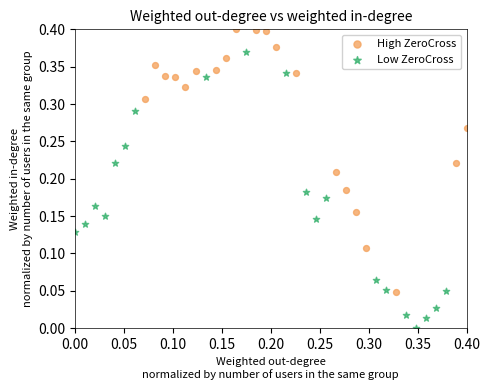

Which series contains the lowest Y value?

Low ZeroCross